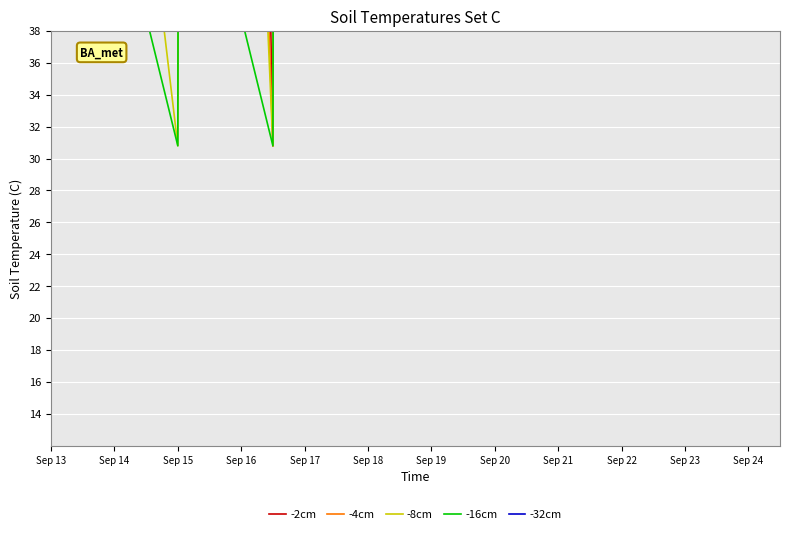

What is the difference between the maximum and minimum values in the -8cm series?

1134.7